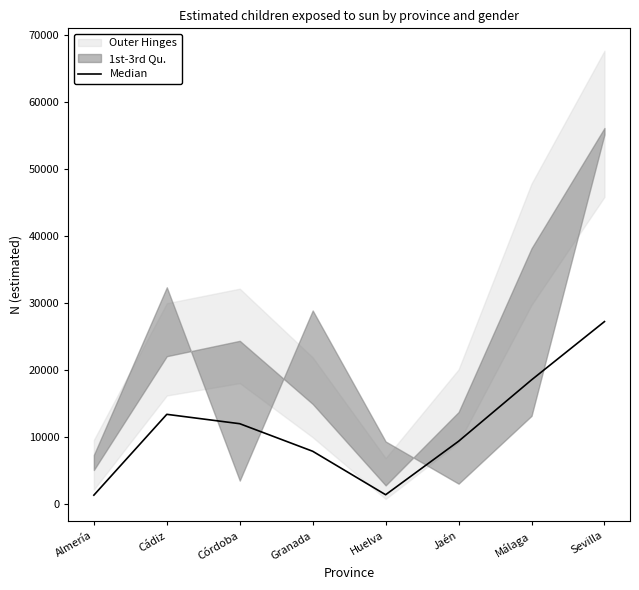

Is it true that the value at Sevilla is 48298?

False